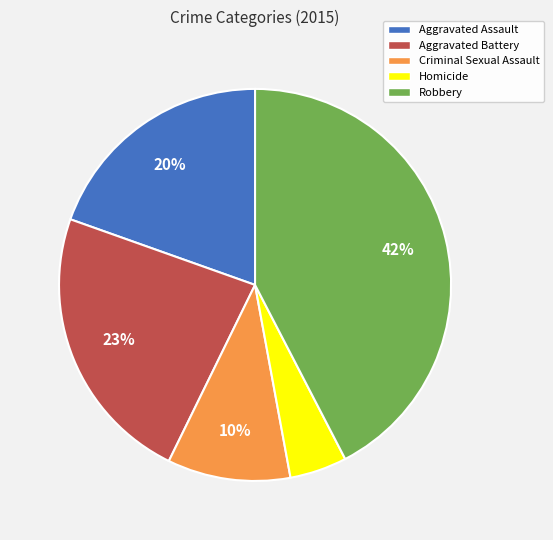

How many slices are in this pie chart?

5